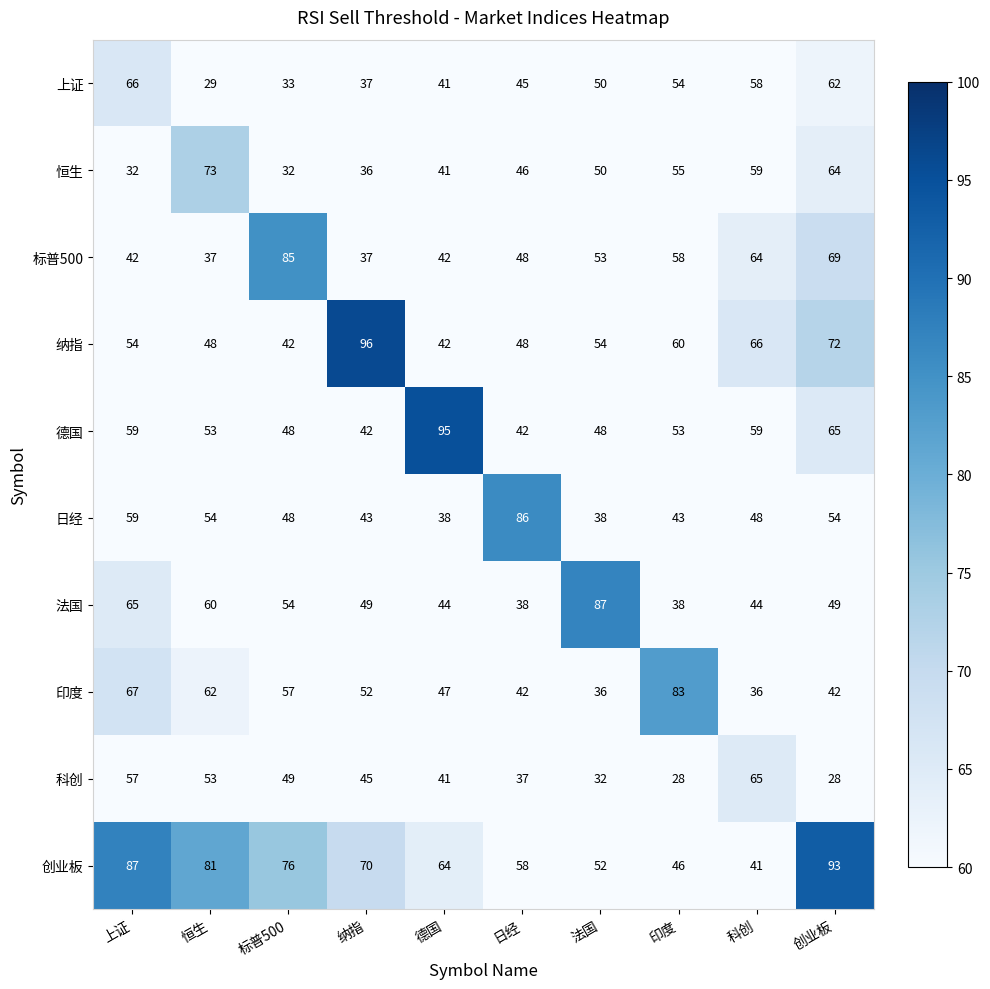

What is the lowest value of the 标普500 series?

37